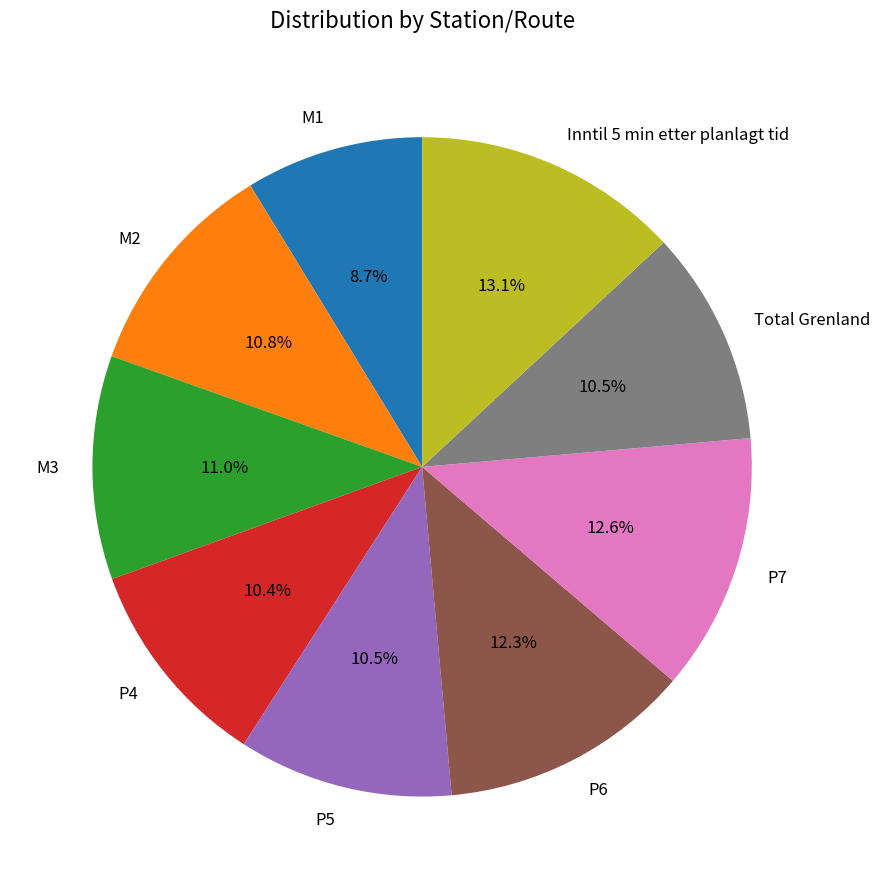

True or false: P7 accounts for 1% of the total.

False